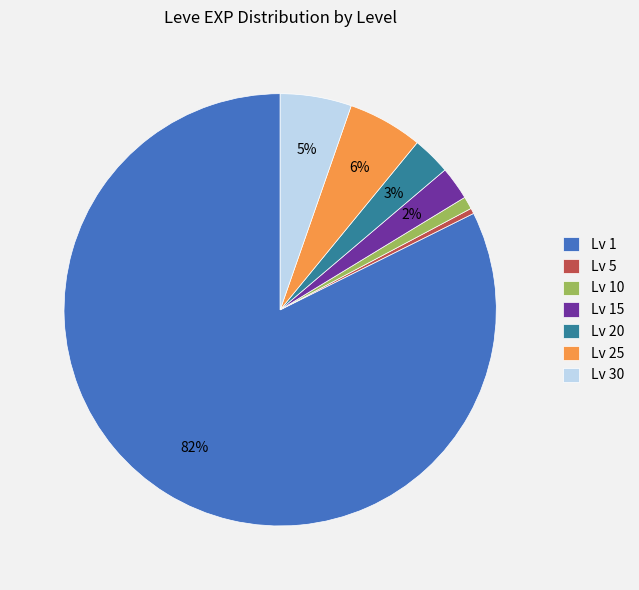

Count the number of slices in the pie.

7